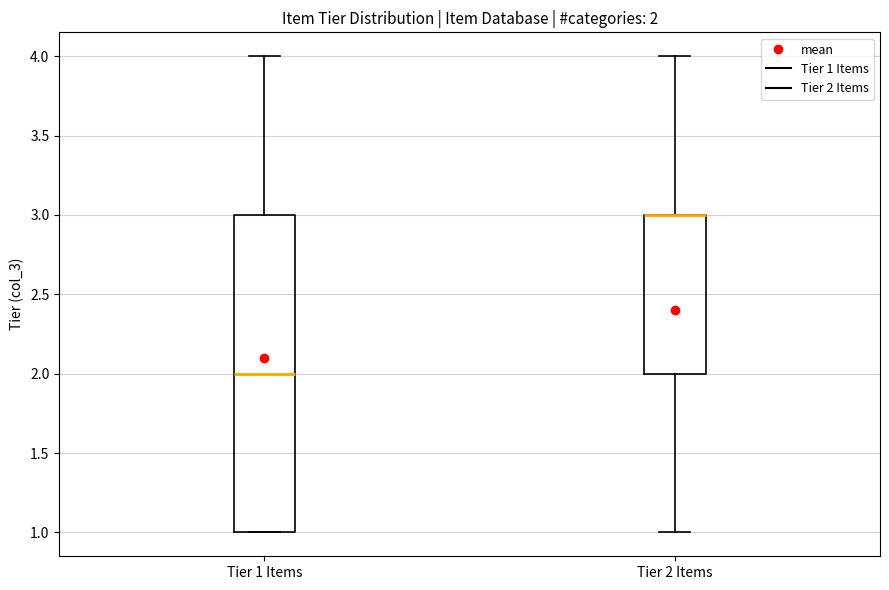

Which box is the tallest, from its lower edge to its upper edge?

Tier 1 Items